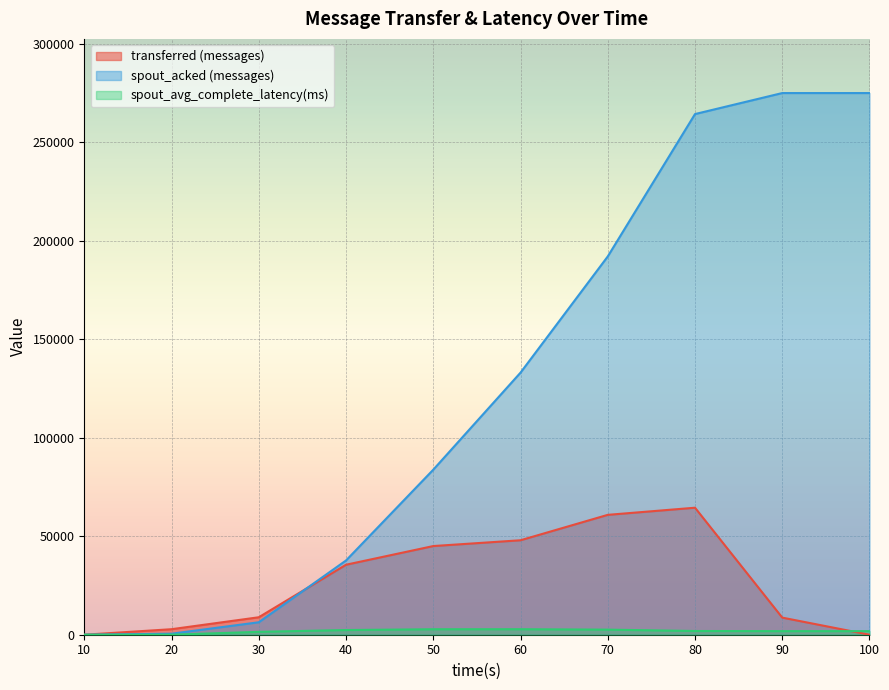

The spout_acked (messages) series shows 42837.2 at 50. True or false?

False